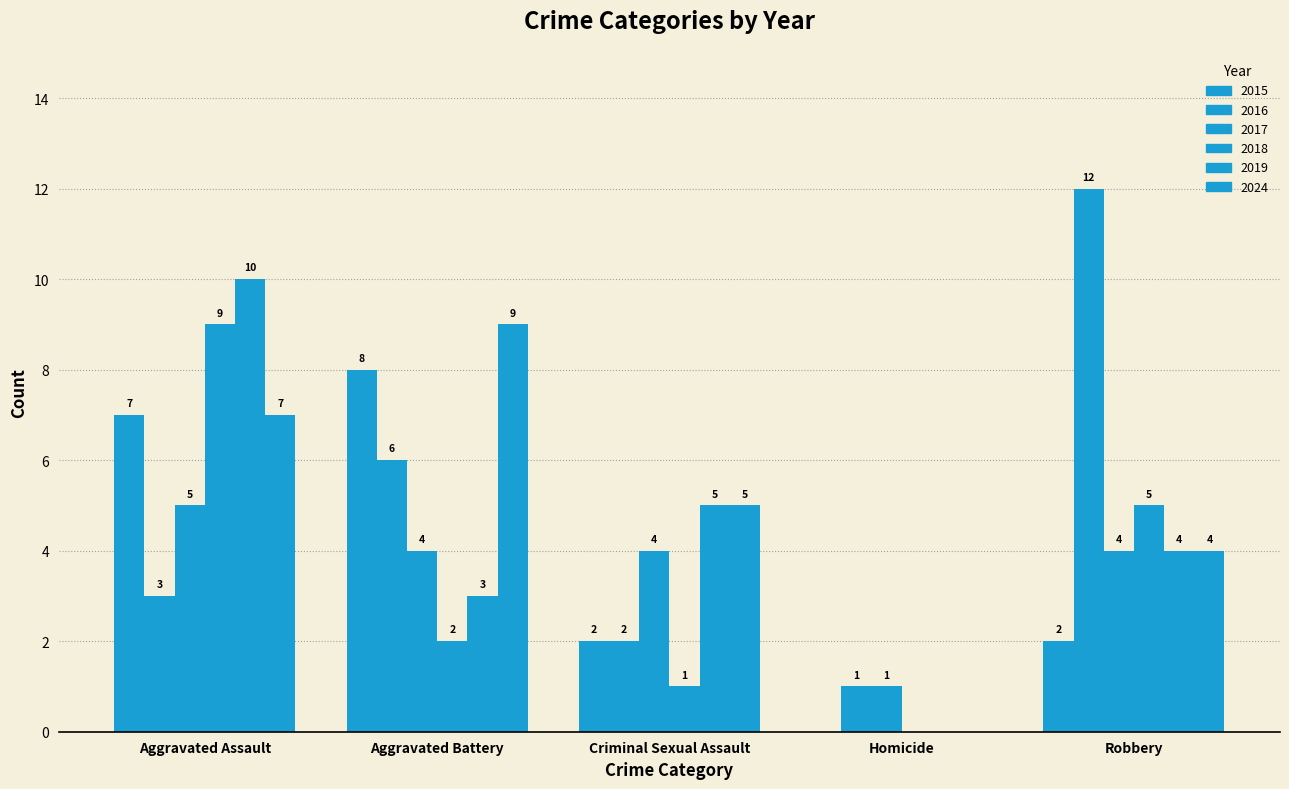

At which label does 2024 first exceed 5?

Aggravated Assault